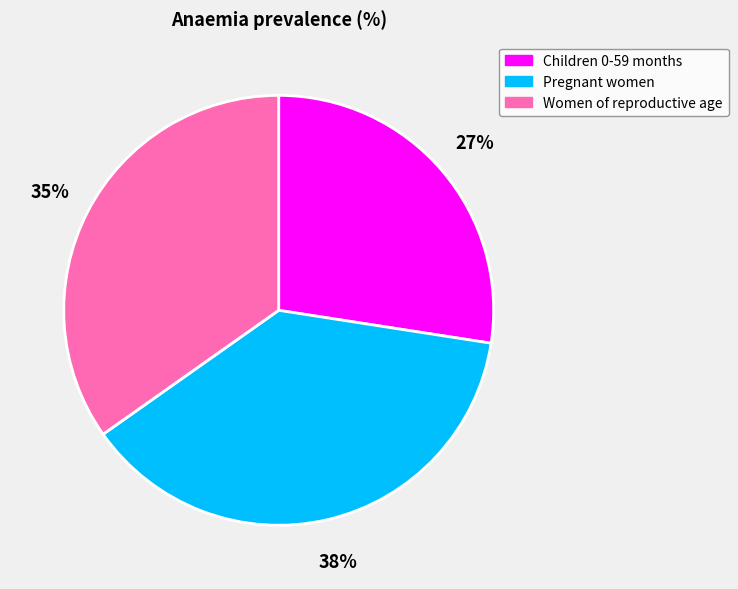

The Children 0-59 months slice represents 36% of the pie. True or false?

False